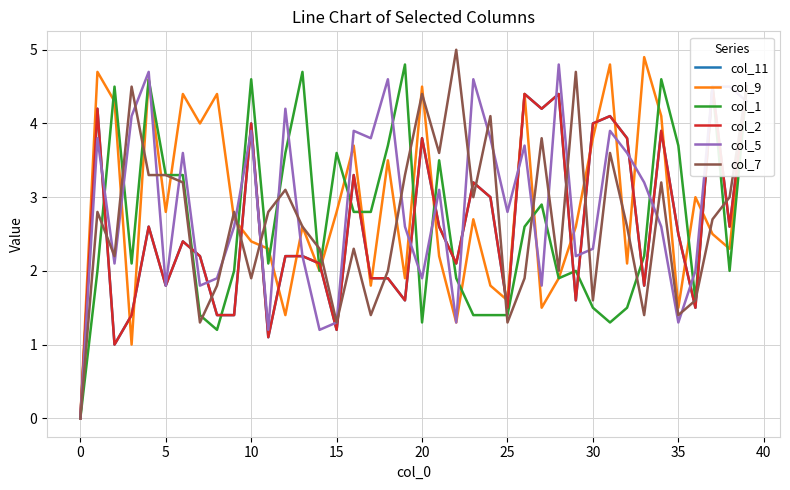

How many lines are shown in the chart?

6